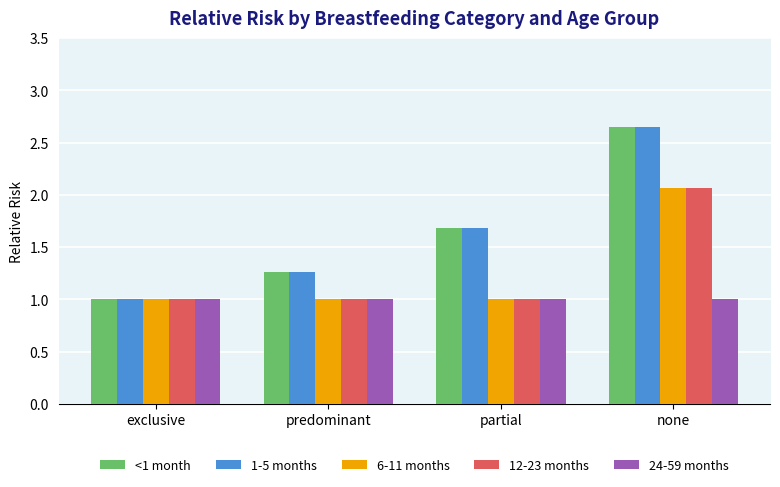

What is the label of the 1st bar from the right?

none